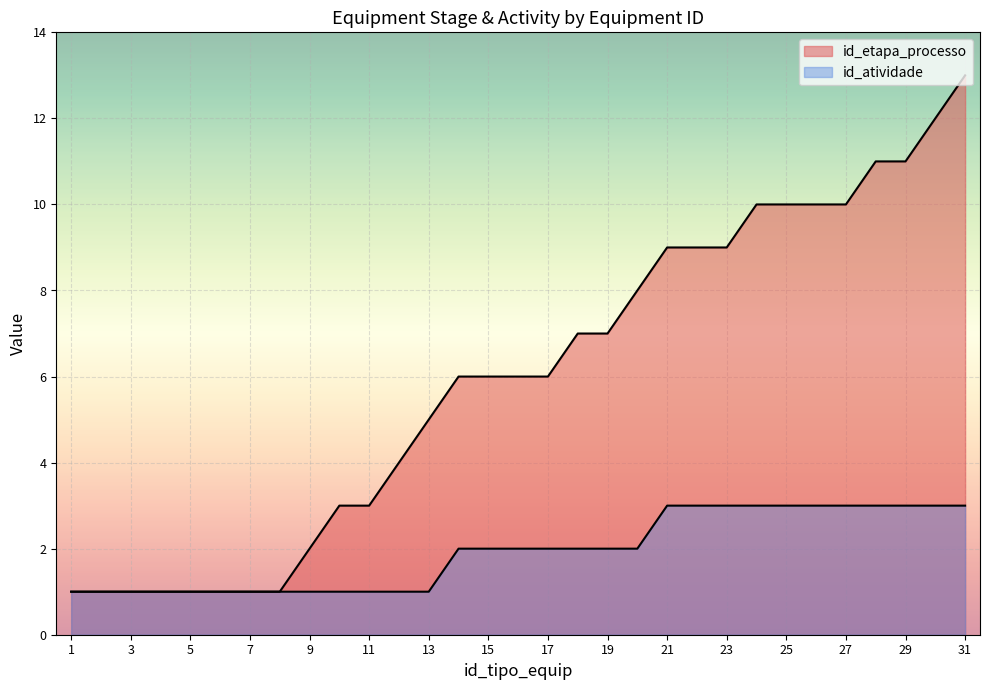

Is the value of id_etapa_processo at 11 greater than the value of id_atividade at 19?

Yes